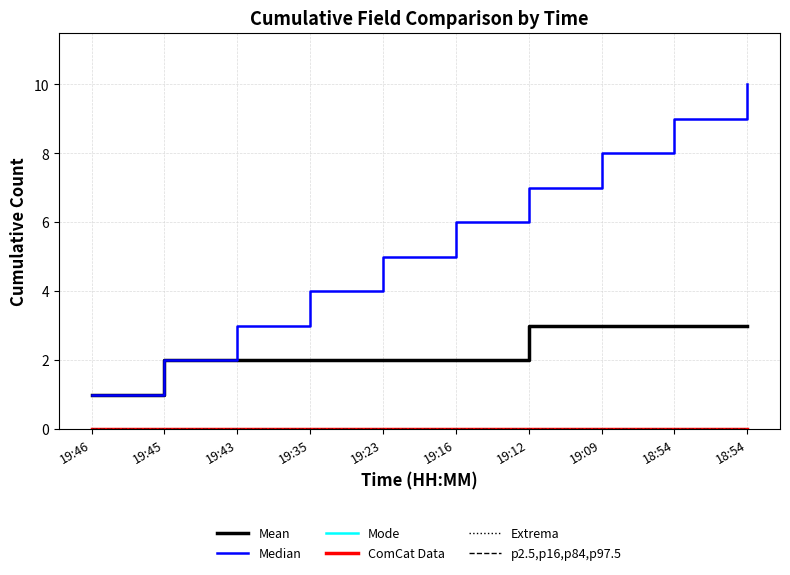

Which series changed the most between 19:45 and 19:16?

Median